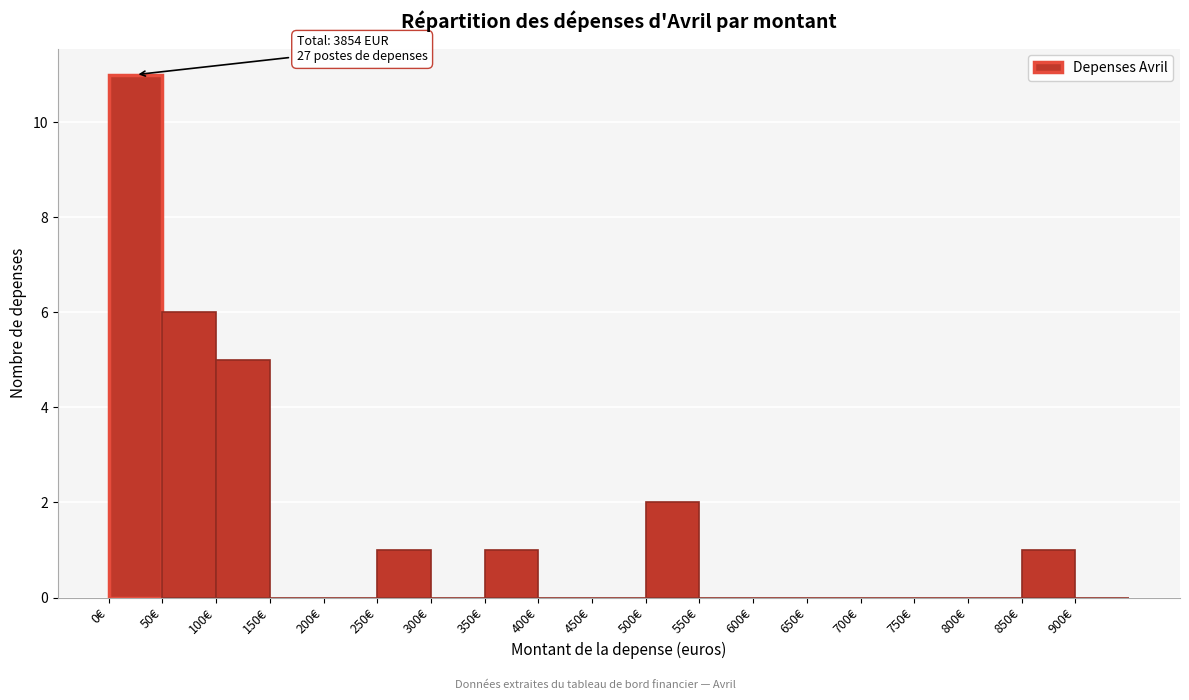

Which range on the x-axis has the tallest bar?

0 to 50